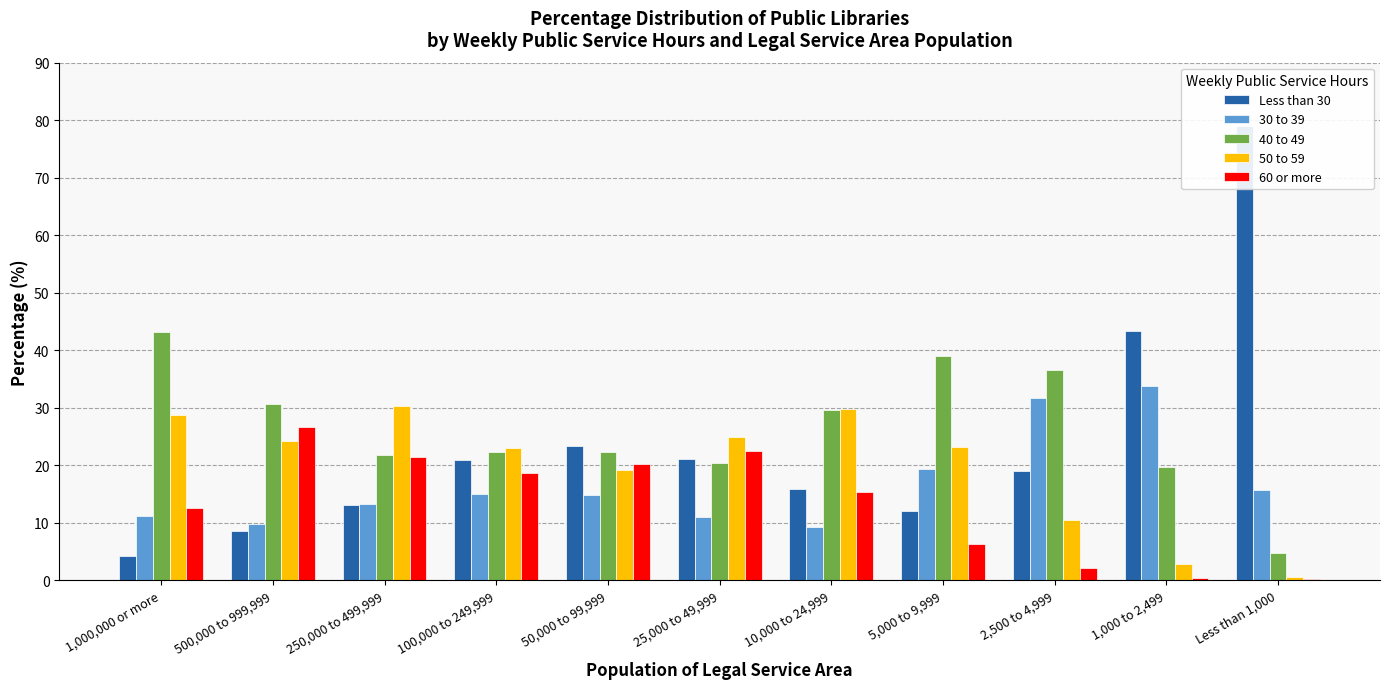

Reading right to left, what are all the values shown in this chart?

Less than 30: Less than 1,000=78.9	1,000 to 2,499=43.4	2,500 to 4,999=19.0	5,000 to 9,999=12.1	10,000 to 24,999=15.8	25,000 to 49,999=21.1	50,000 to 99,999=23.4	100,000 to 249,999=20.9	250,000 to 499,999=13.1	500,000 to 999,999=8.6	1,000,000 or more=4.3
30 to 39: Less than 1,000=15.6	1,000 to 2,499=33.8	2,500 to 4,999=31.7	5,000 to 9,999=19.4	10,000 to 24,999=9.3	25,000 to 49,999=11.1	50,000 to 99,999=14.9	100,000 to 249,999=15.1	250,000 to 499,999=13.2	500,000 to 999,999=9.9	1,000,000 or more=11.2
40 to 49: Less than 1,000=4.7	1,000 to 2,499=19.7	2,500 to 4,999=36.6	5,000 to 9,999=39.1	10,000 to 24,999=29.7	25,000 to 49,999=20.4	50,000 to 99,999=22.2	100,000 to 249,999=22.3	250,000 to 499,999=21.8	500,000 to 999,999=30.7	1,000,000 or more=43.2
50 to 59: Less than 1,000=0.6	1,000 to 2,499=2.9	2,500 to 4,999=10.5	5,000 to 9,999=23.1	10,000 to 24,999=29.8	25,000 to 49,999=25.0	50,000 to 99,999=19.2	100,000 to 249,999=23.0	250,000 to 499,999=30.4	500,000 to 999,999=24.2	1,000,000 or more=28.7
60 or more: Less than 1,000=0.2	1,000 to 2,499=0.3	2,500 to 4,999=2.2	5,000 to 9,999=6.2	10,000 to 24,999=15.4	25,000 to 49,999=22.5	50,000 to 99,999=20.2	100,000 to 249,999=18.7	250,000 to 499,999=21.4	500,000 to 999,999=26.6	1,000,000 or more=12.6